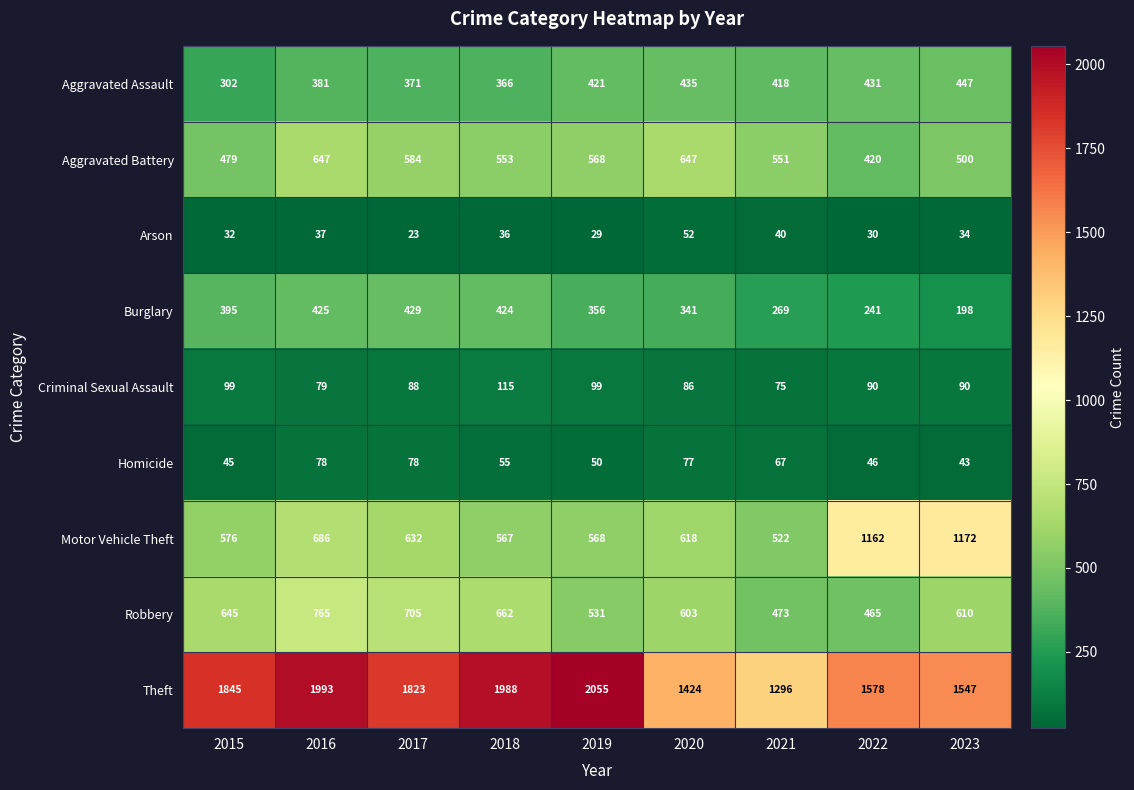

Is the value of Robbery at 2017 greater than the value of Arson at 2022?

Yes